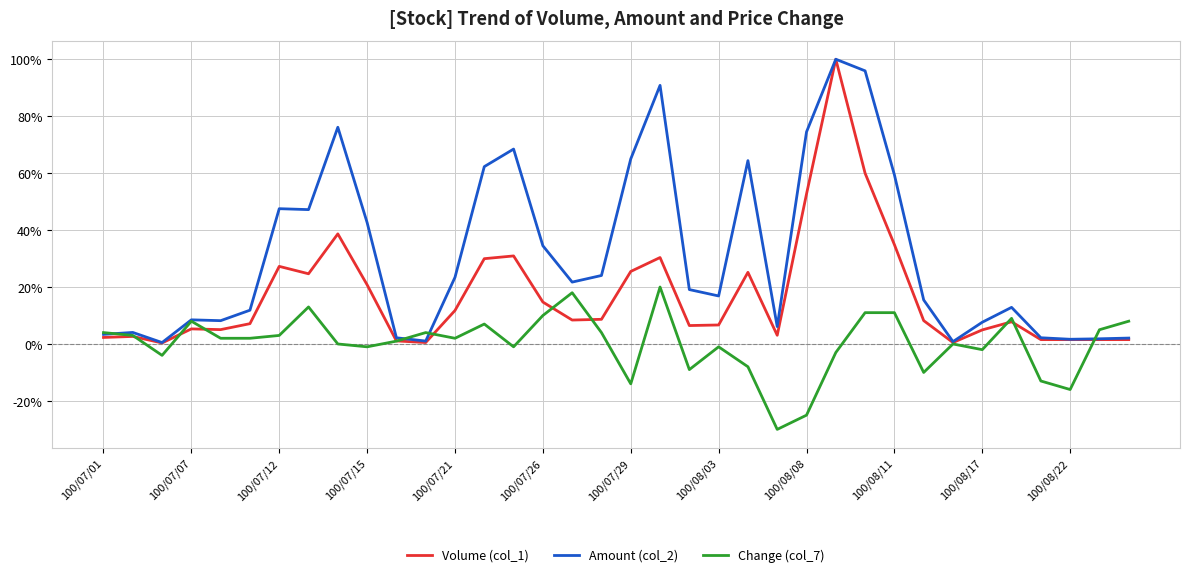

Which series has the largest total across all categories?

Amount (col_2)